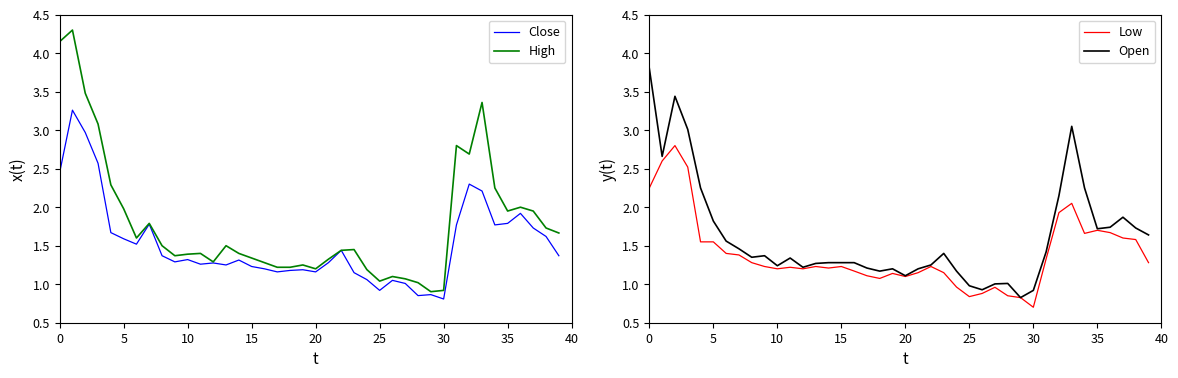

What is the highest value of the Low series?

2.8